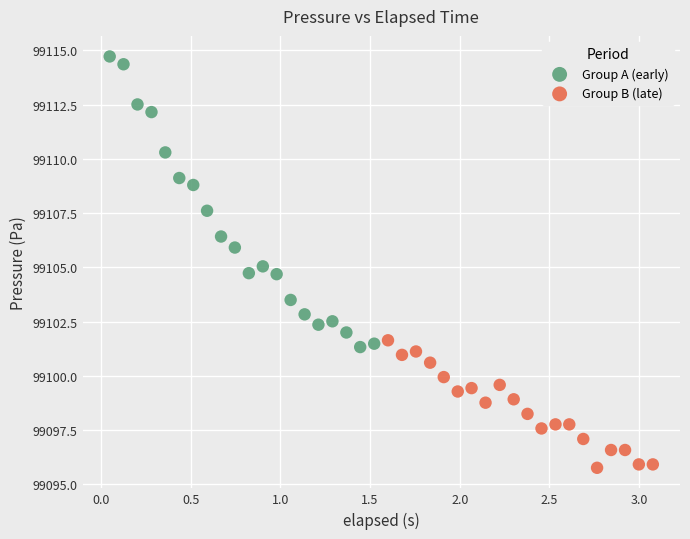

Which series contains the highest Y value?

Group A (early)